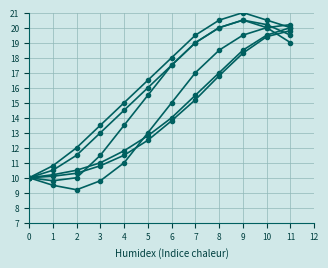

Which has a higher value, 2 or 7?

7